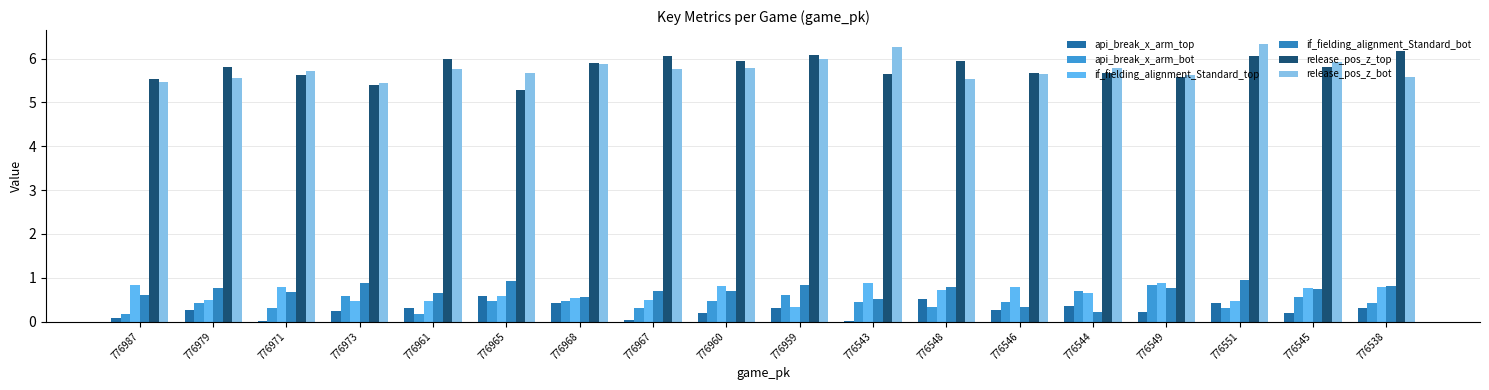

True or false: if_fielding_alignment_Standard_top has a value of 0.6 at 776965.

True